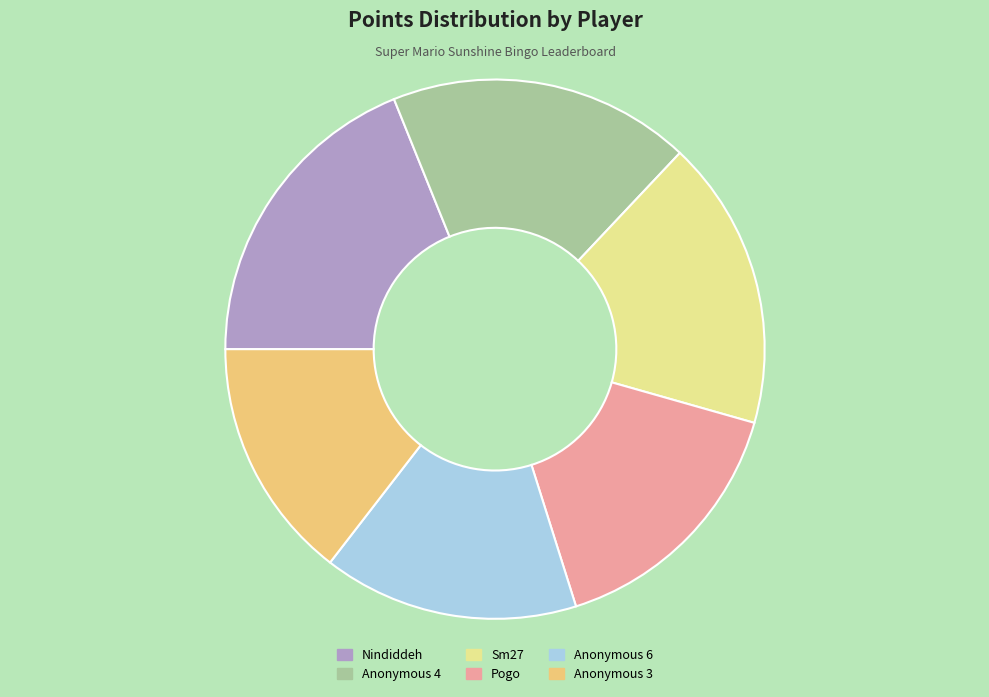

Approximately how many times larger is the value at Anonymous 6 compared to Nindiddeh?

0.8